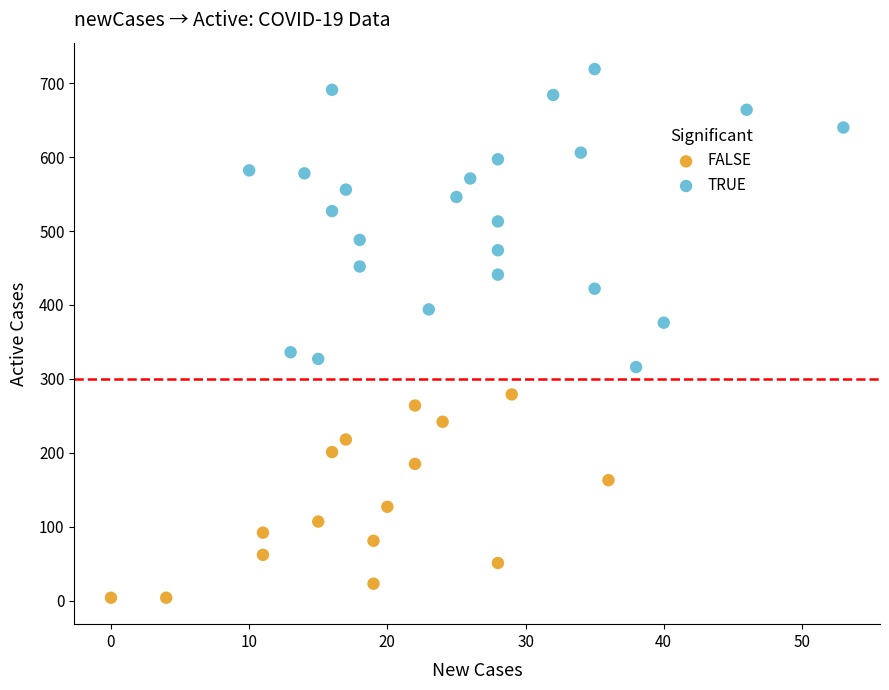

What are all the series names shown in the legend?

FALSE, TRUE